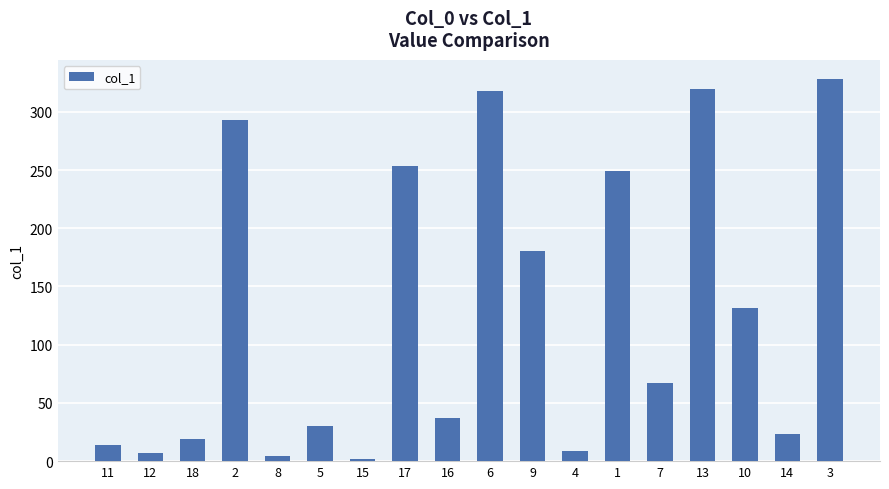

Is it true that the value at 9 is 180.5?

True